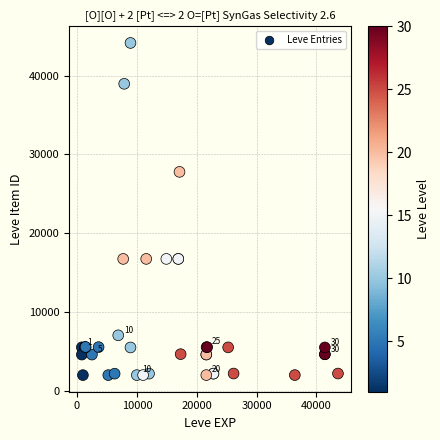

What Y value in the scatter plot is closest to 23052?

27772